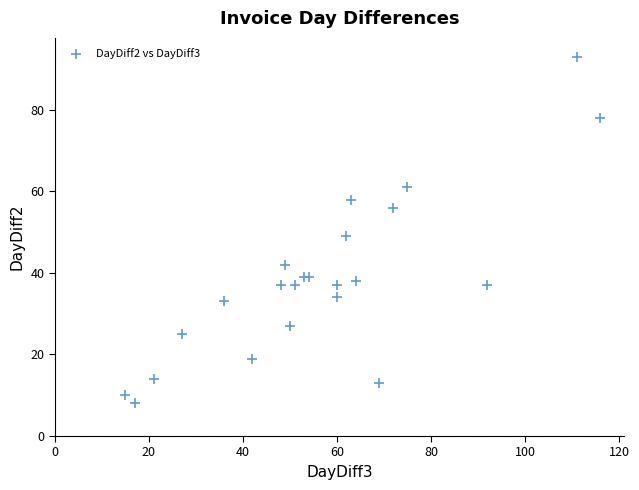

What Y value in the scatter plot is closest to 50?

49